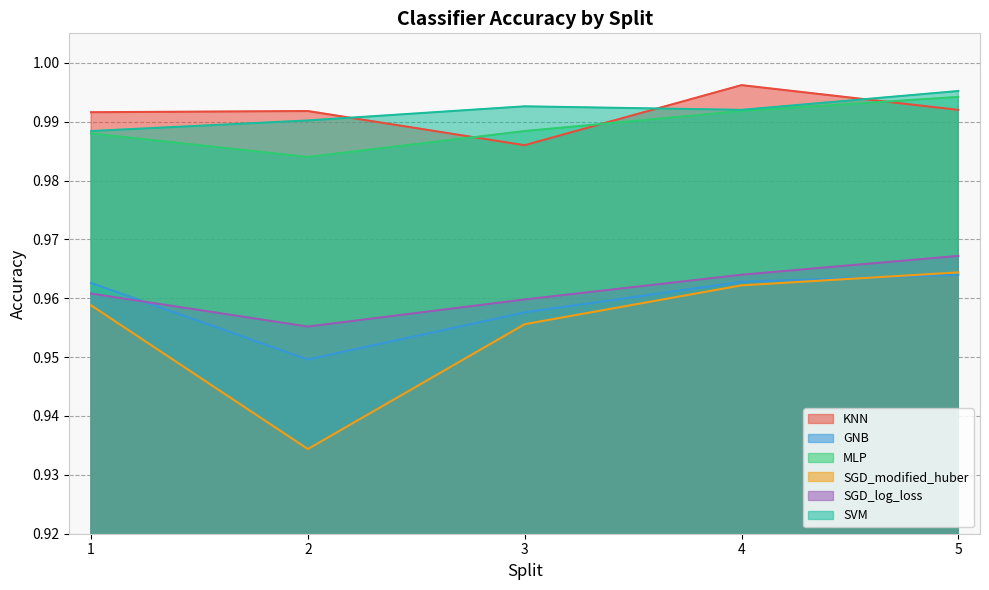

What is the average value of the SVM series?

1.0